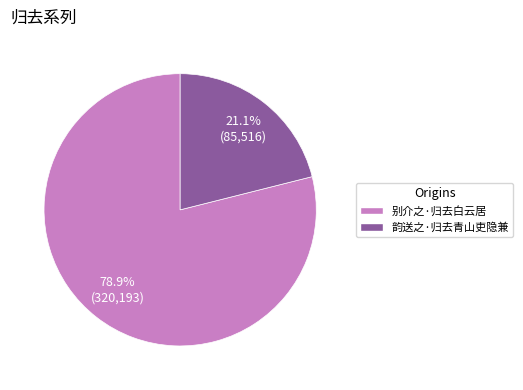

Which slice represents more than half of the pie?

别介之·归去白云居